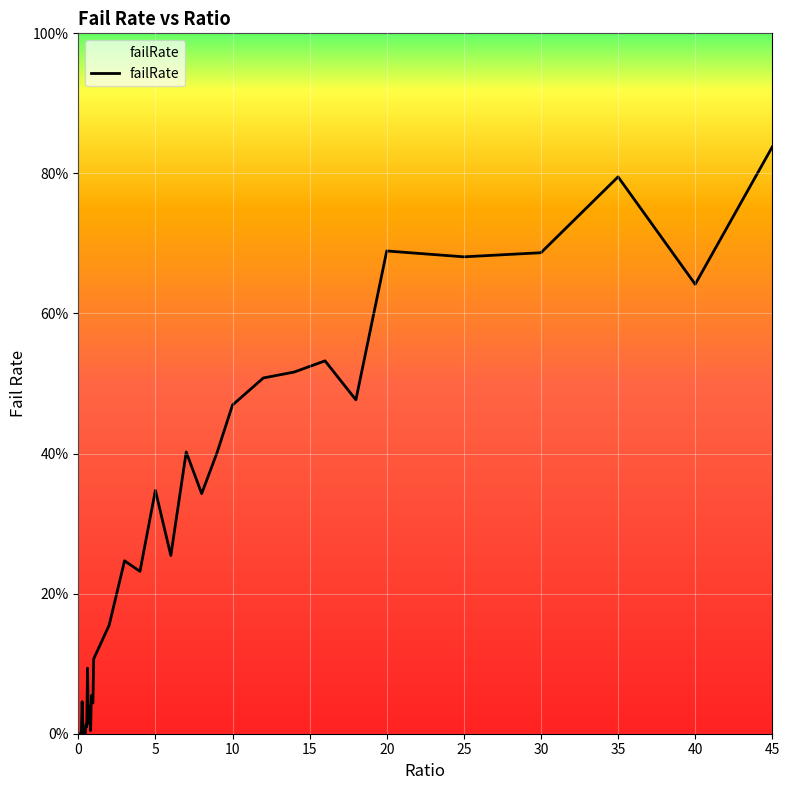

What is the difference between the maximum and minimum values?

0.8